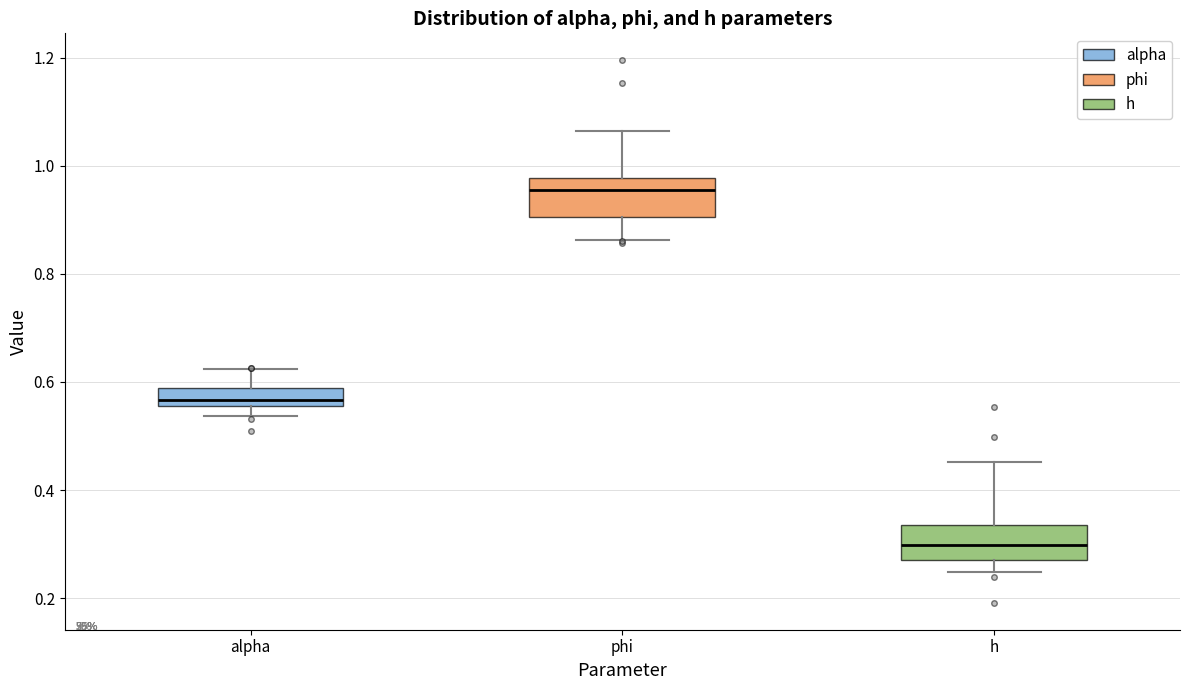

Reading left to right, transcribe this box plot: for each box, give where its median line is, the range the box spans, and where its two whiskers end, as read against the y-axis. The values are not printed on the chart, so give them approximately, as read against the axis.

alpha: median 0.56 (inside the box), box 0.56 to 0.58, whiskers 0.54 to 0.62
phi: median 0.96, box 0.90 to 0.98, whiskers 0.86 to 1.06
h: median 0.30, box 0.28 to 0.34, whiskers 0.24 to 0.46